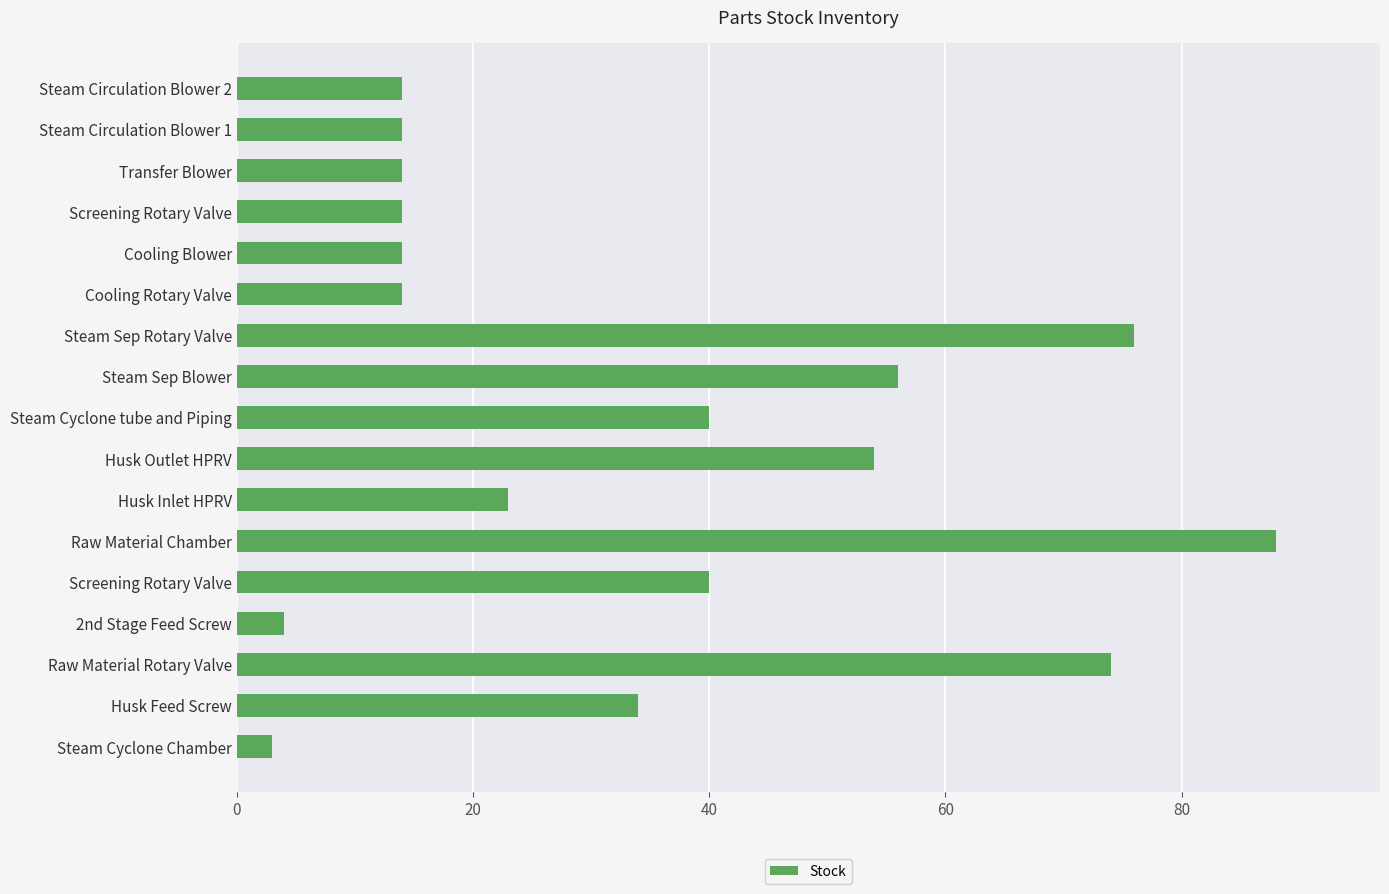

What is the difference between the maximum and minimum values?

85